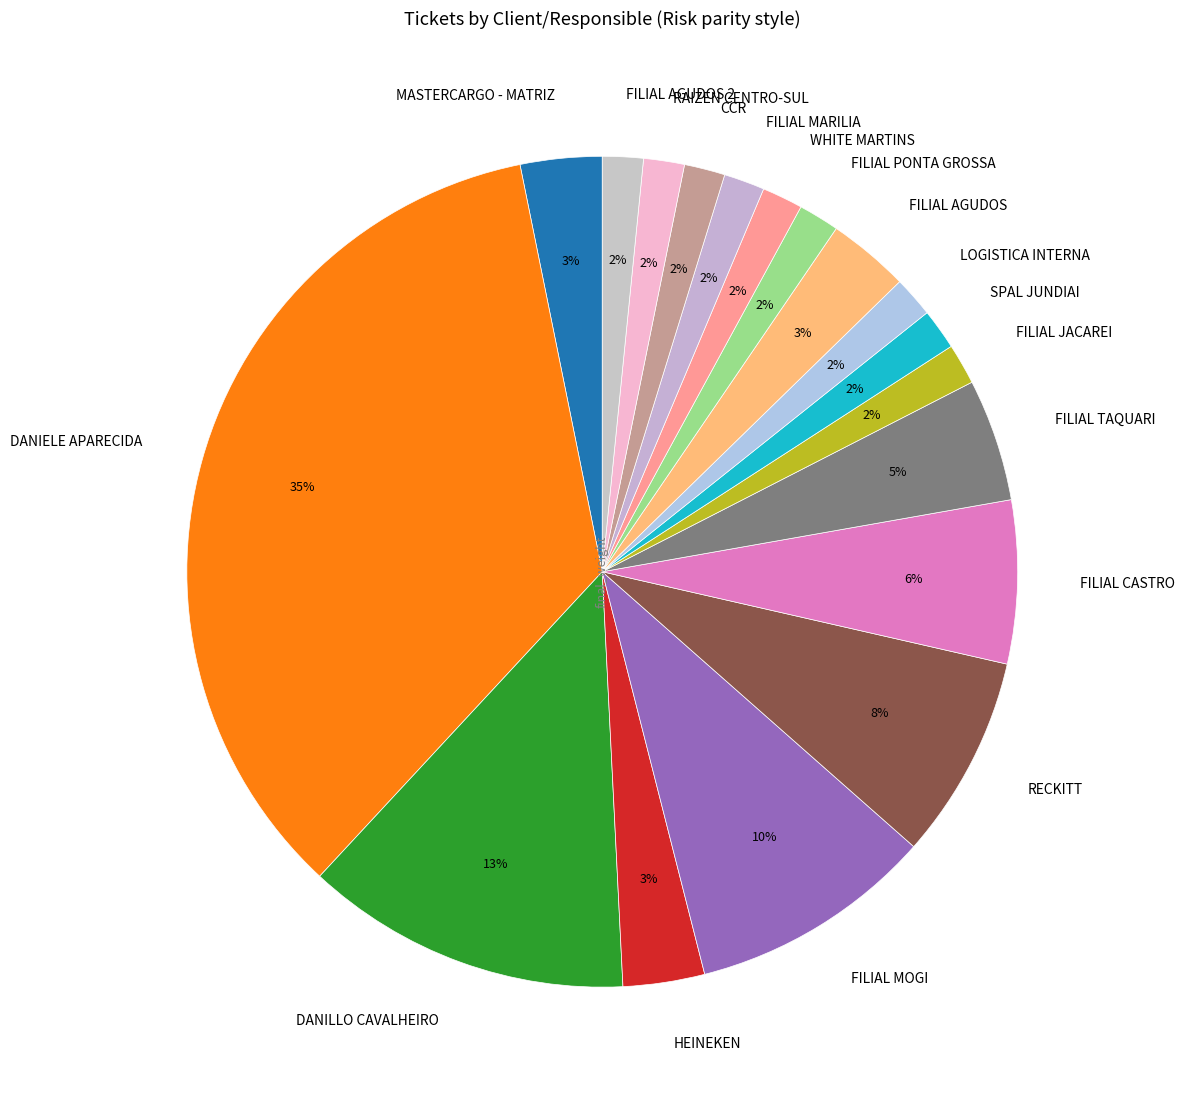

Is there any slice that represents more than half of the pie?

No